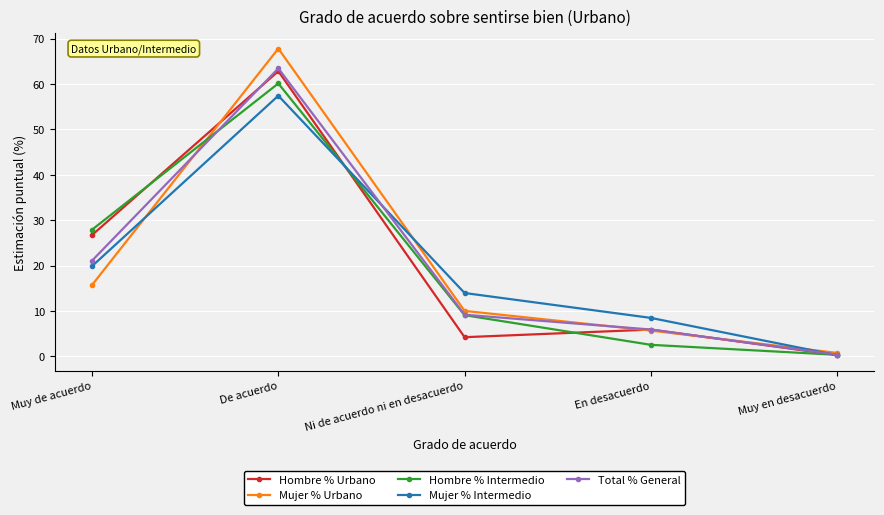

Is the value of Hombre % Urbano at De acuerdo greater than the value of Hombre % Intermedio at Muy en desacuerdo?

Yes